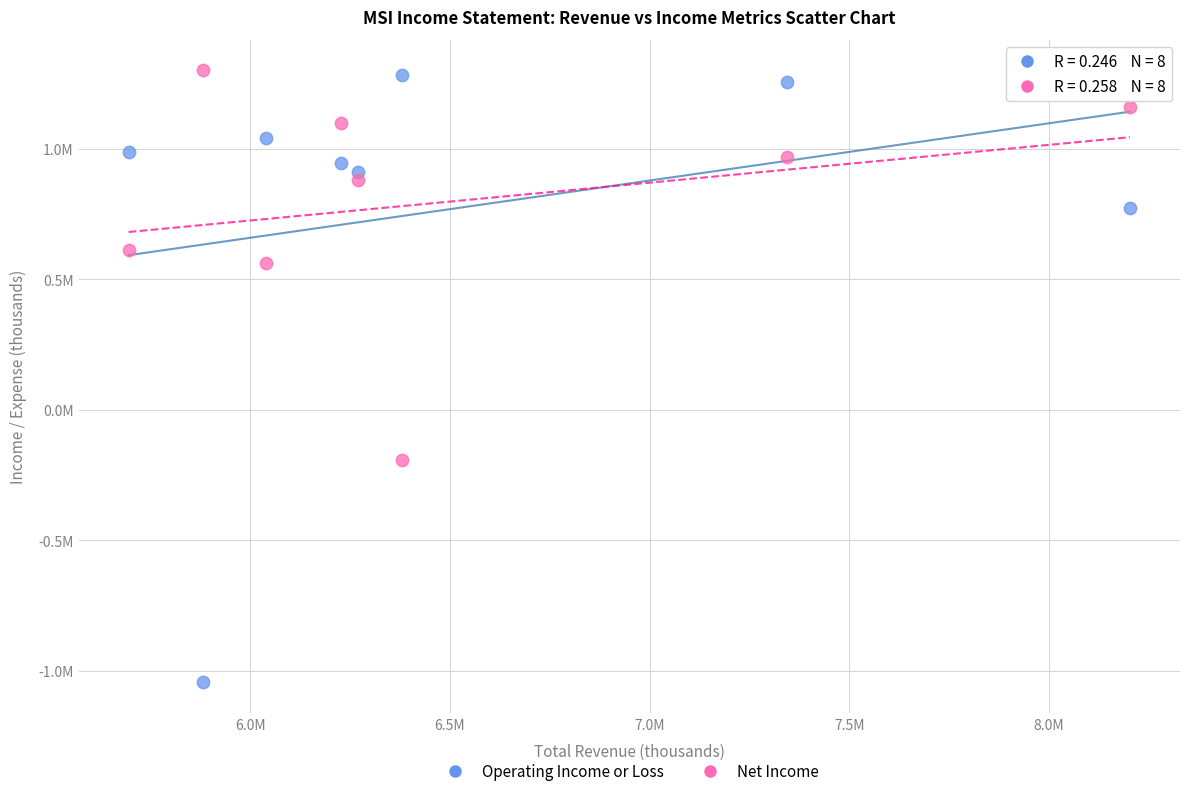

What are all the series names shown in the legend?

Operating Income or Loss, Net Income